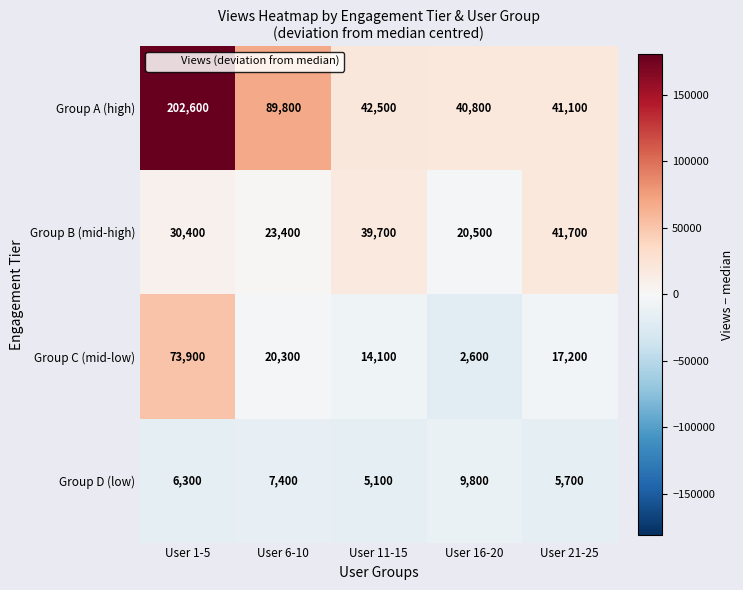

Reading left to right, transcribe all the data shown in this chart.

Group A (high): 202600	89800	42500	40800	41100
Group B (mid-high): 30400	23400	39700	20500	41700
Group C (mid-low): 73900	20300	14100	2600	17200
Group D (low): 6300	7400	5100	9800	5700